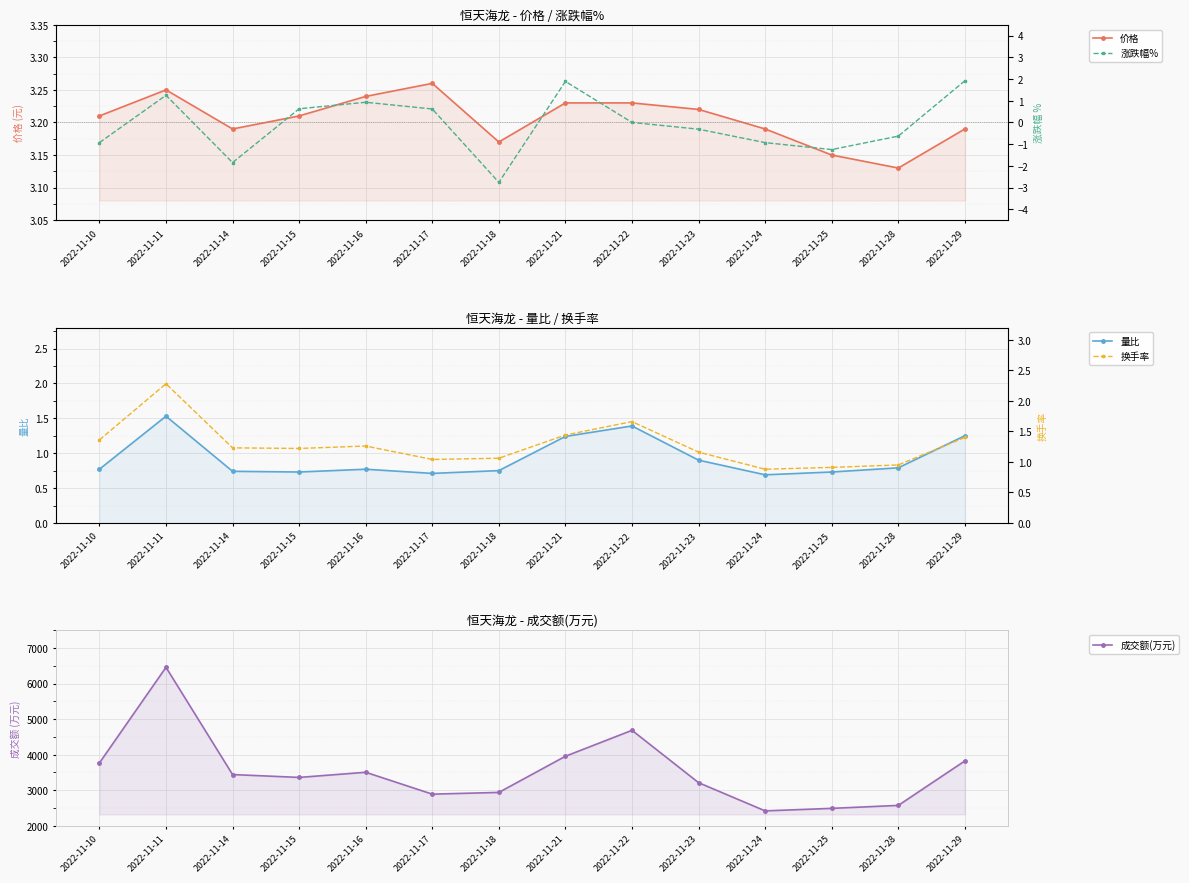

Is the value of 涨跌幅% at 2022-11-18 greater than the value of 量比 at 2022-11-18?

No